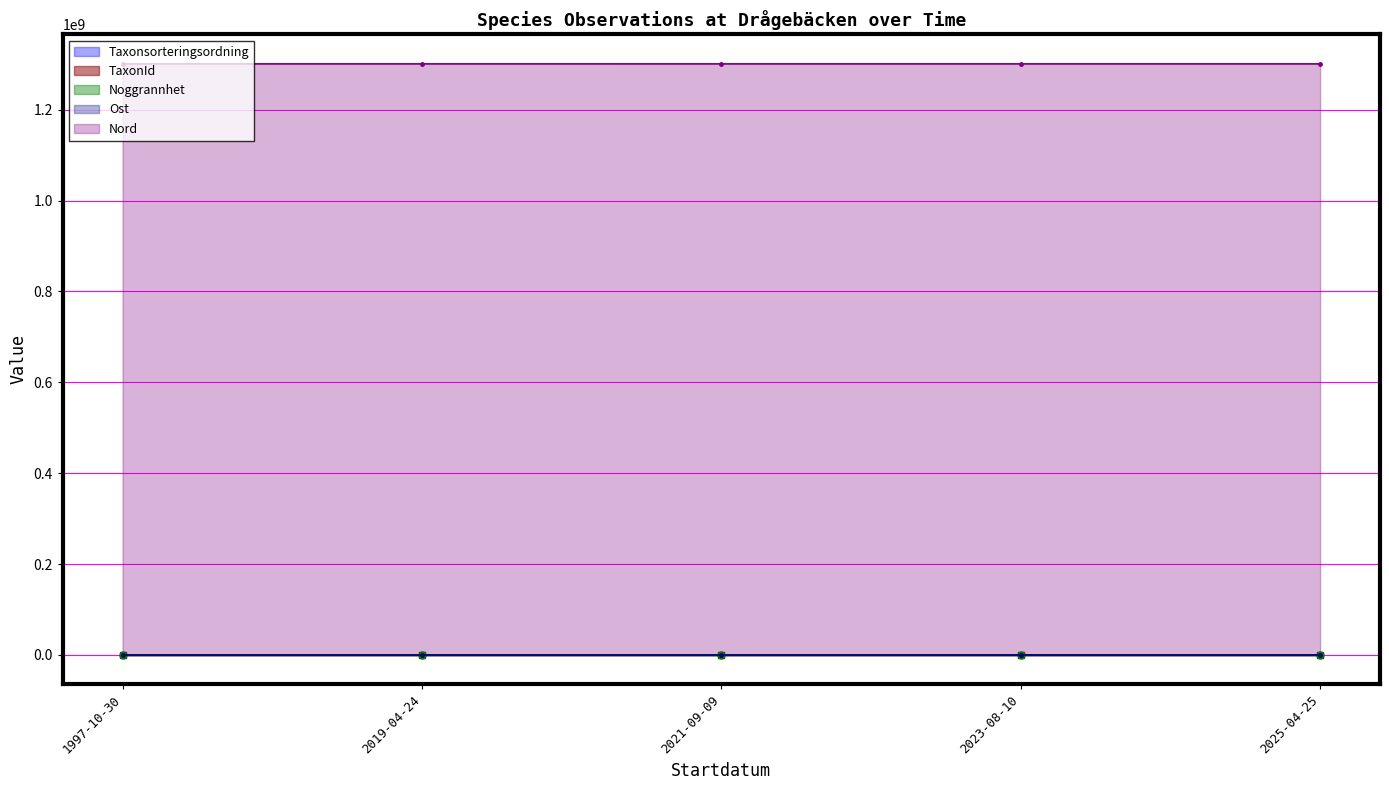

Is the value of Ost at 2025-04-25 greater than the value of Noggrannhet at 2023-08-10?

Yes